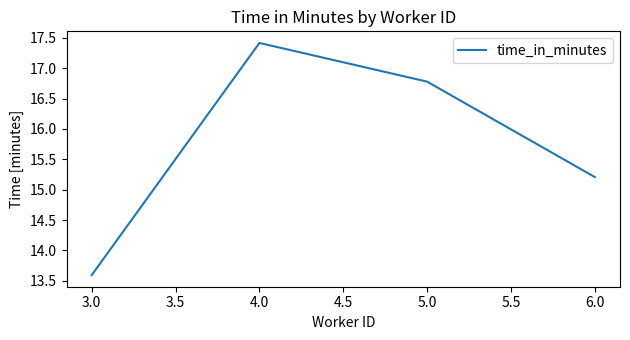

What is the minimum value shown in the chart?

13.6